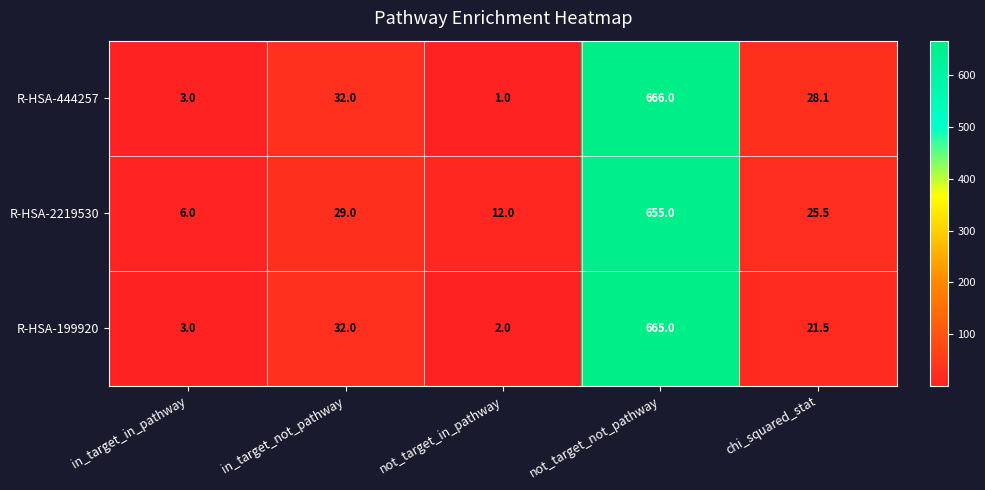

List the series in order of their peak value, highest first.

R-HSA-444257, R-HSA-199920, R-HSA-2219530